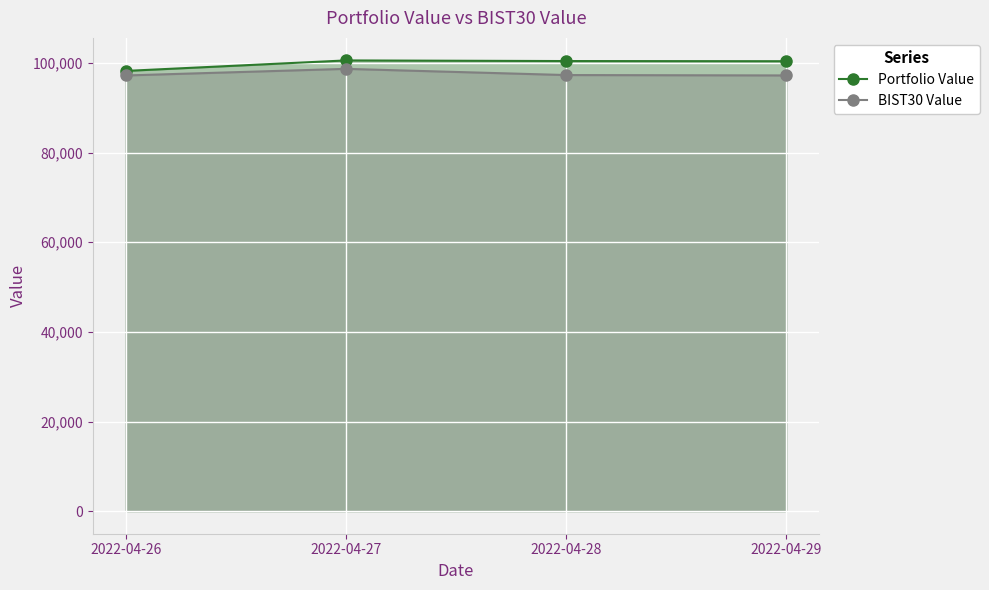

True or false: Portfolio Value and BIST30 Value intersect in this chart.

False